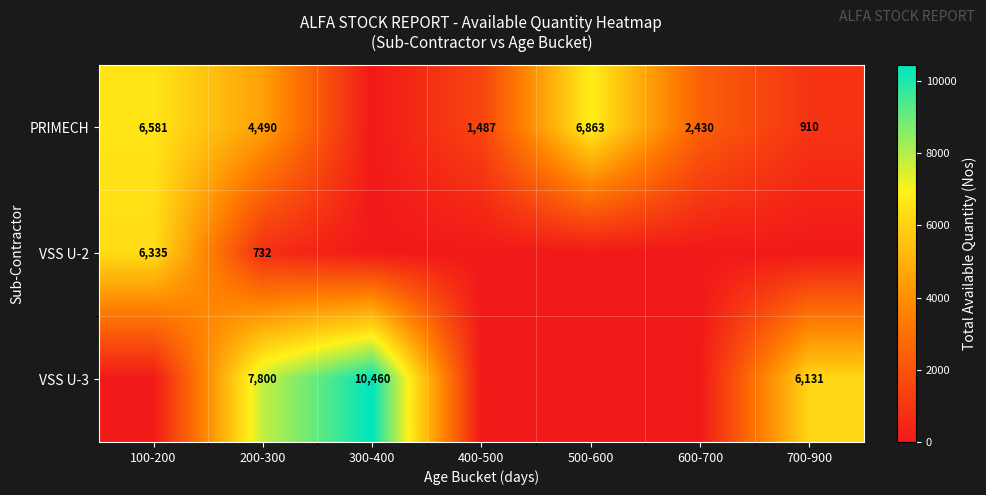

The PRIMECH series shows 6863 at 500-600. True or false?

True